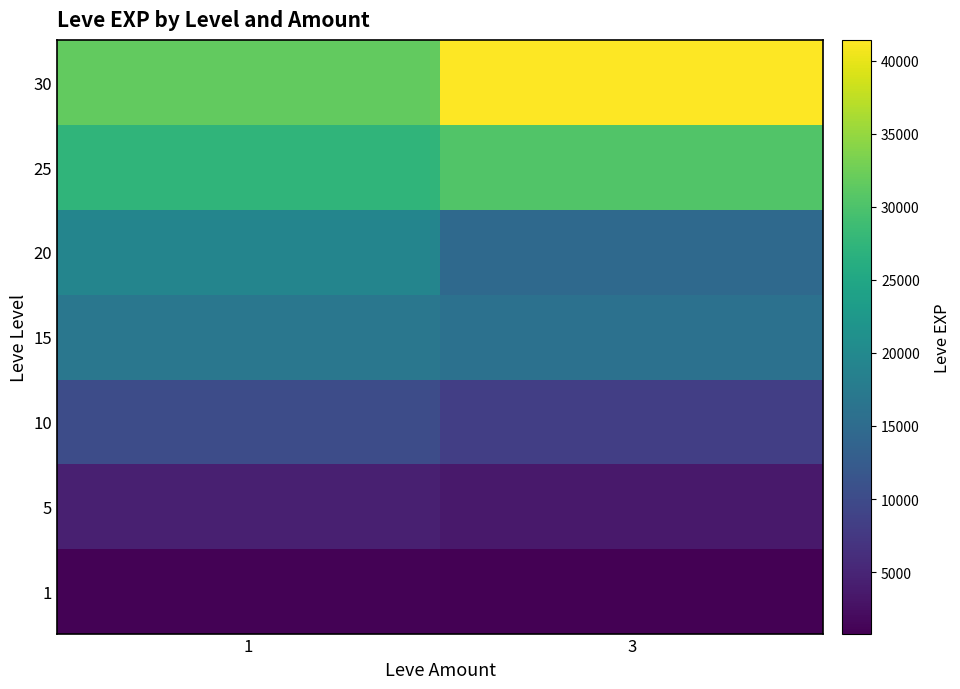

At which category is the sum across all series the highest?

3